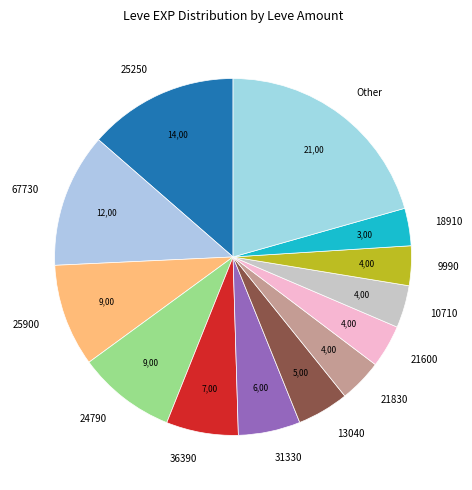

Approximately how many times larger is the value at 24790 compared to 13040?

1.9